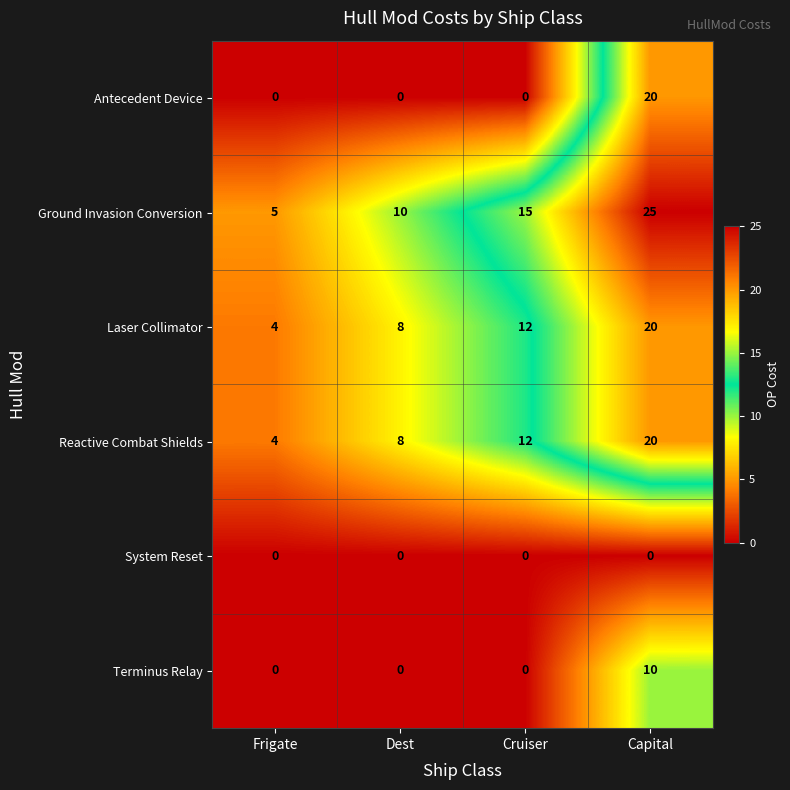

Which category has the highest value in the Antecedent Device series?

Capital